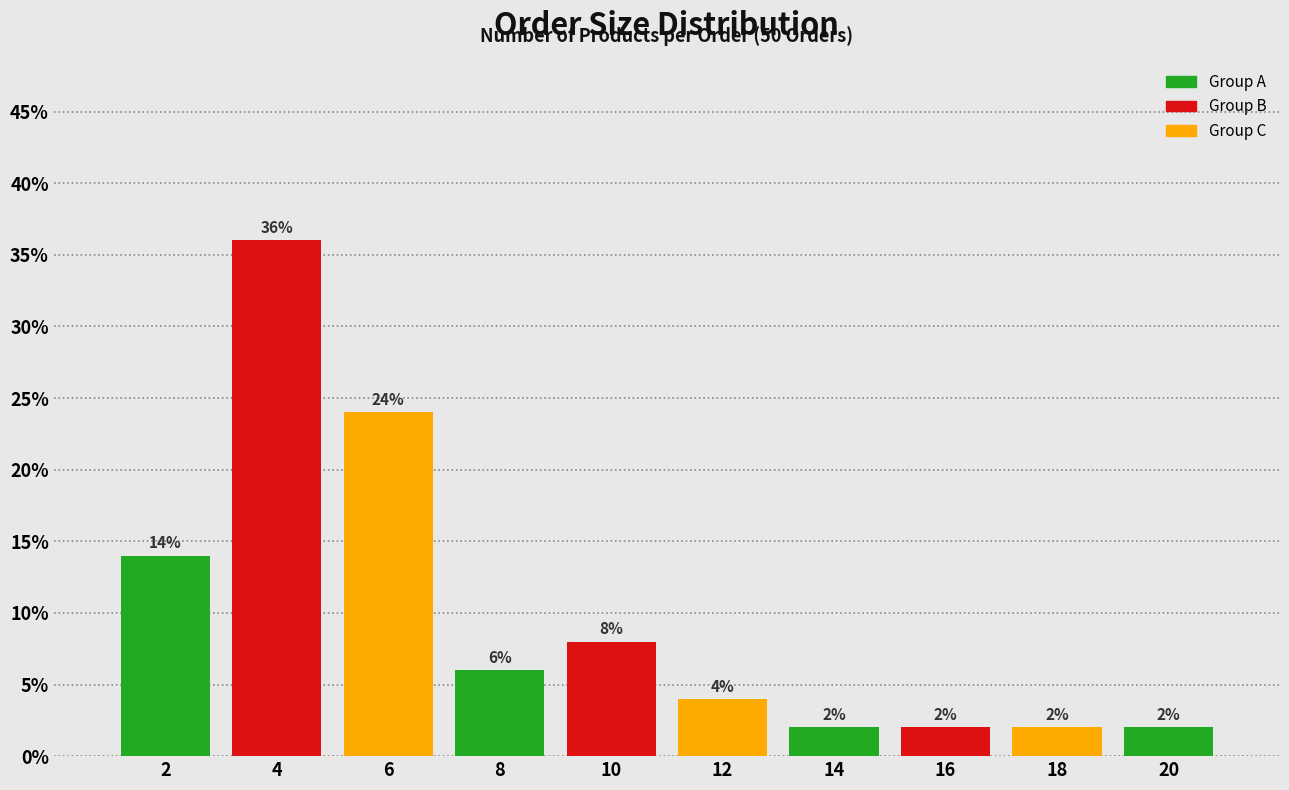

Reading right to left, extract all data points from this chart.

20=2.0	18=2.0	16=2.0	14=2.0	12=4.0	10=8.0	8=6.0	6=24.0	4=36.0	2=14.0